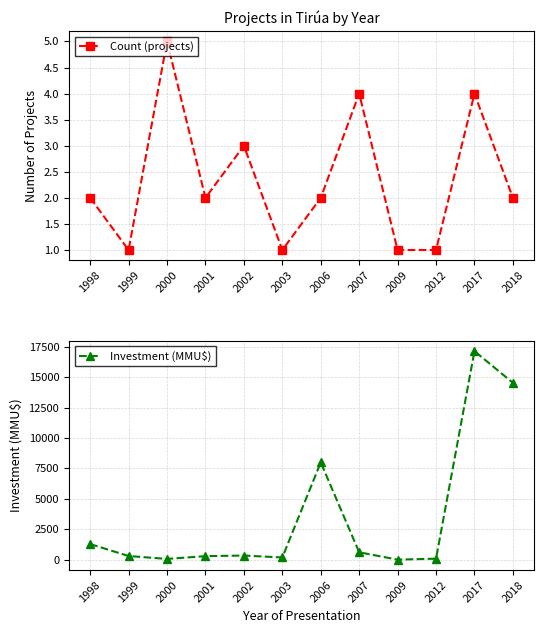

How many distinct data groups are displayed?

2